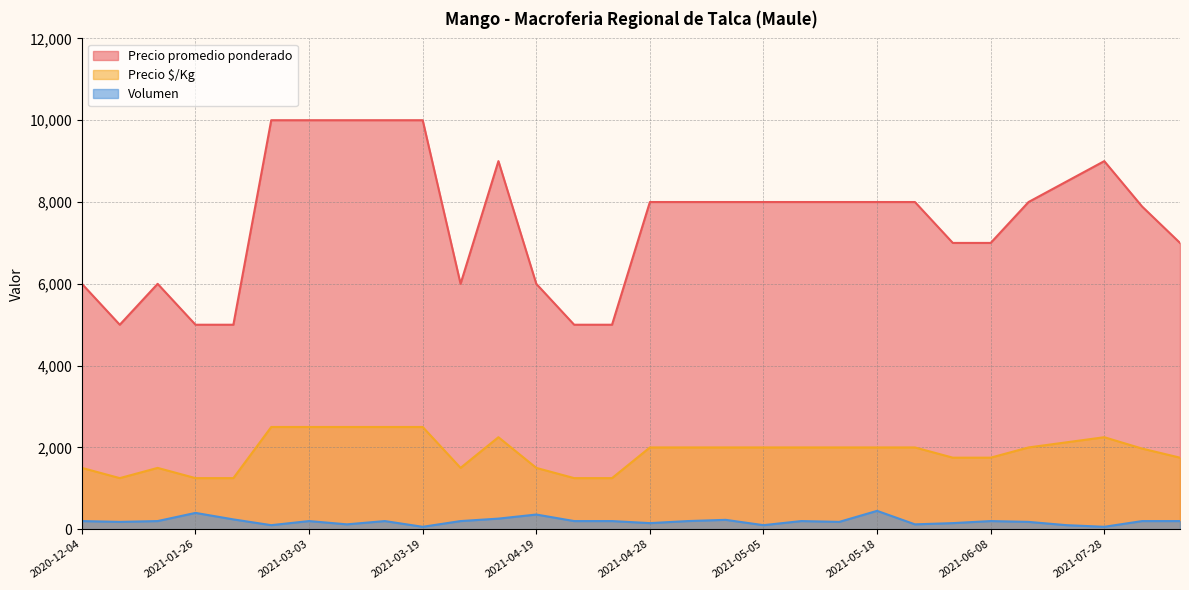

True or false: Precio promedio ponderado has more than 0 points higher than both neighbors.

True